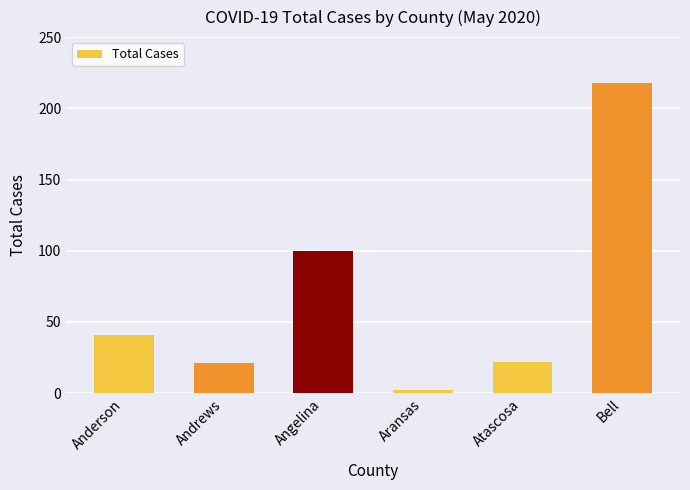

Reading left to right, what are all the values shown in this chart?

41	21	100	2	22	218